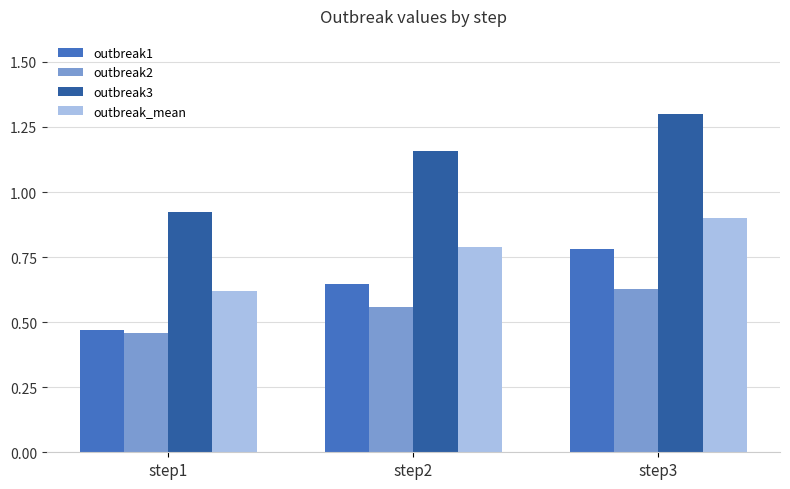

What are all the series names shown in the legend?

outbreak1, outbreak2, outbreak3, outbreak_mean